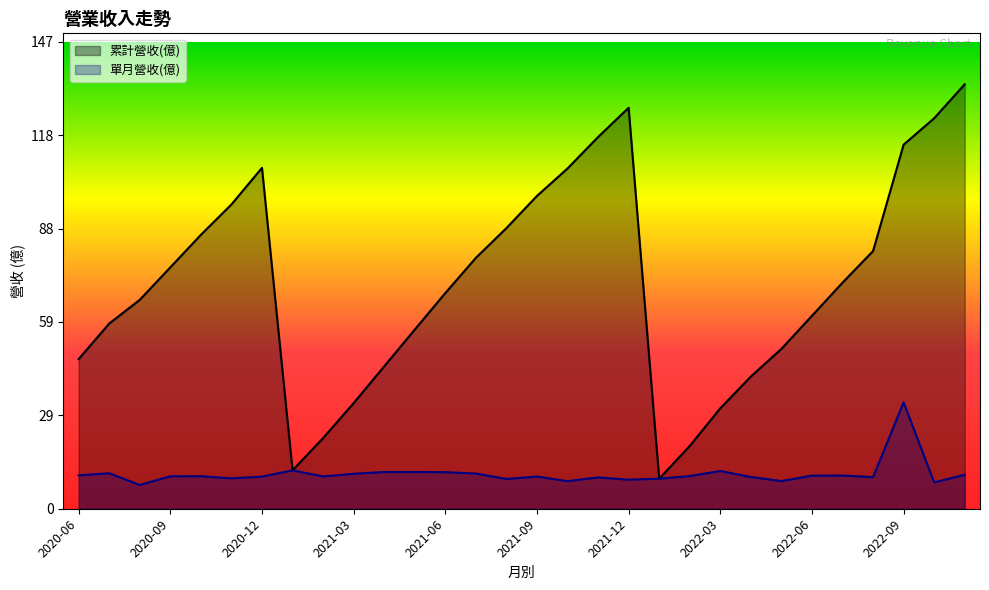

What is the spread (max minus min) of values at 2021-05?

44.8